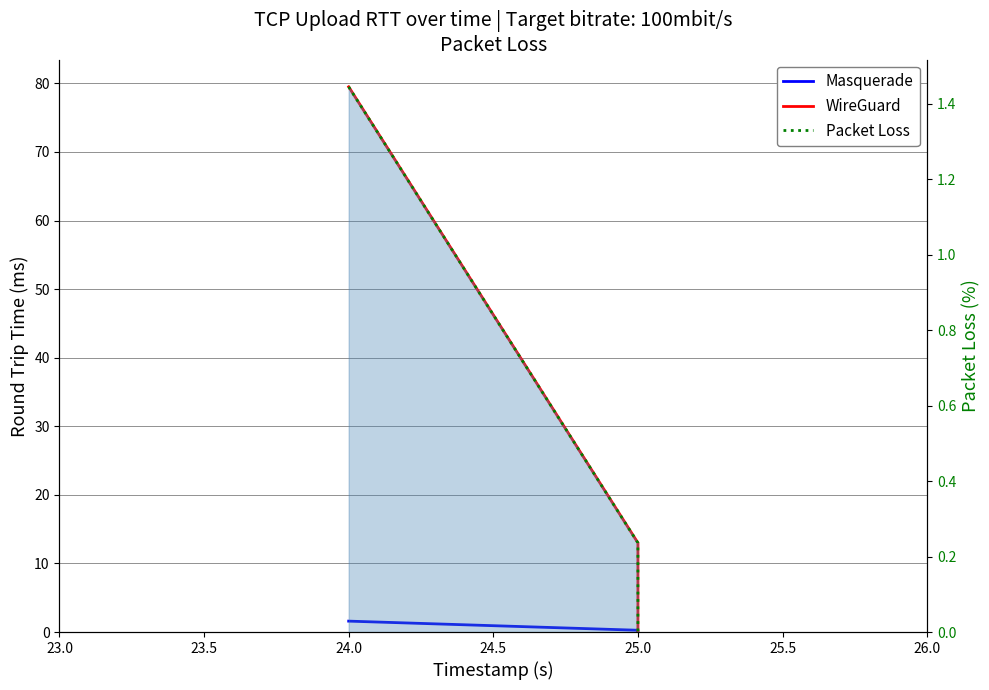

What position from the left is 23.5?

2